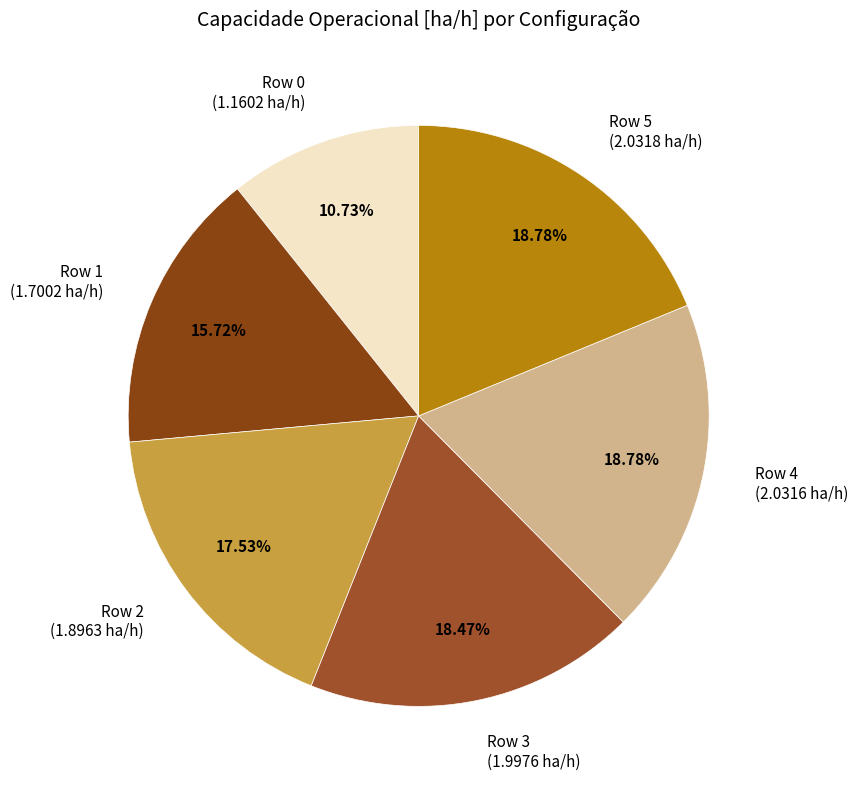

To the nearest percent, what is the difference between the Row 3 and Row 1 slice percentages?

3%